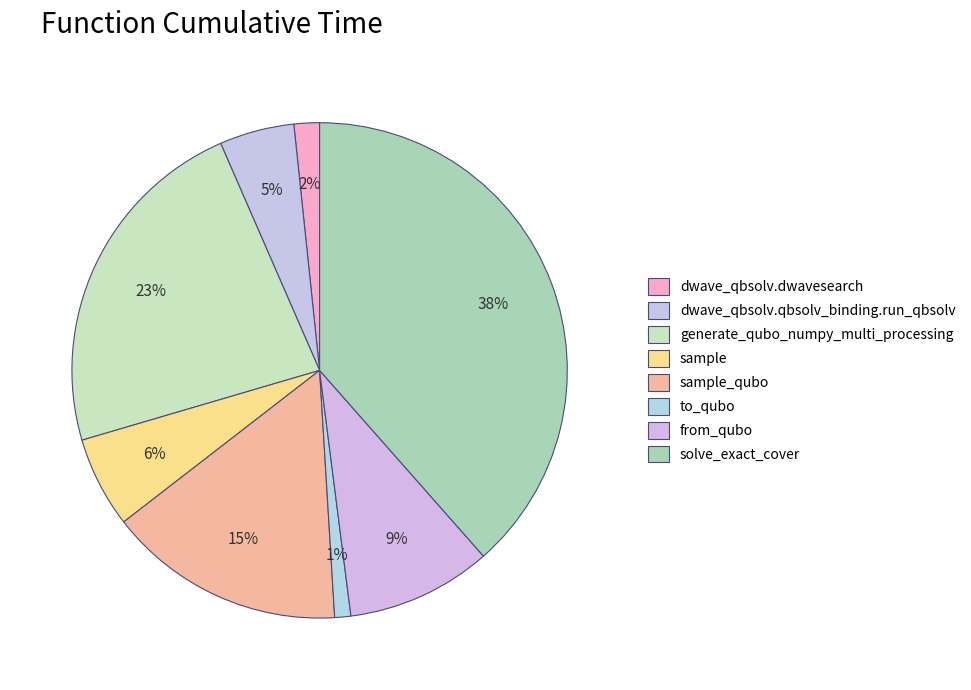

Which has a higher value, generate_qubo_numpy_multi_processing or sample?

generate_qubo_numpy_multi_processing